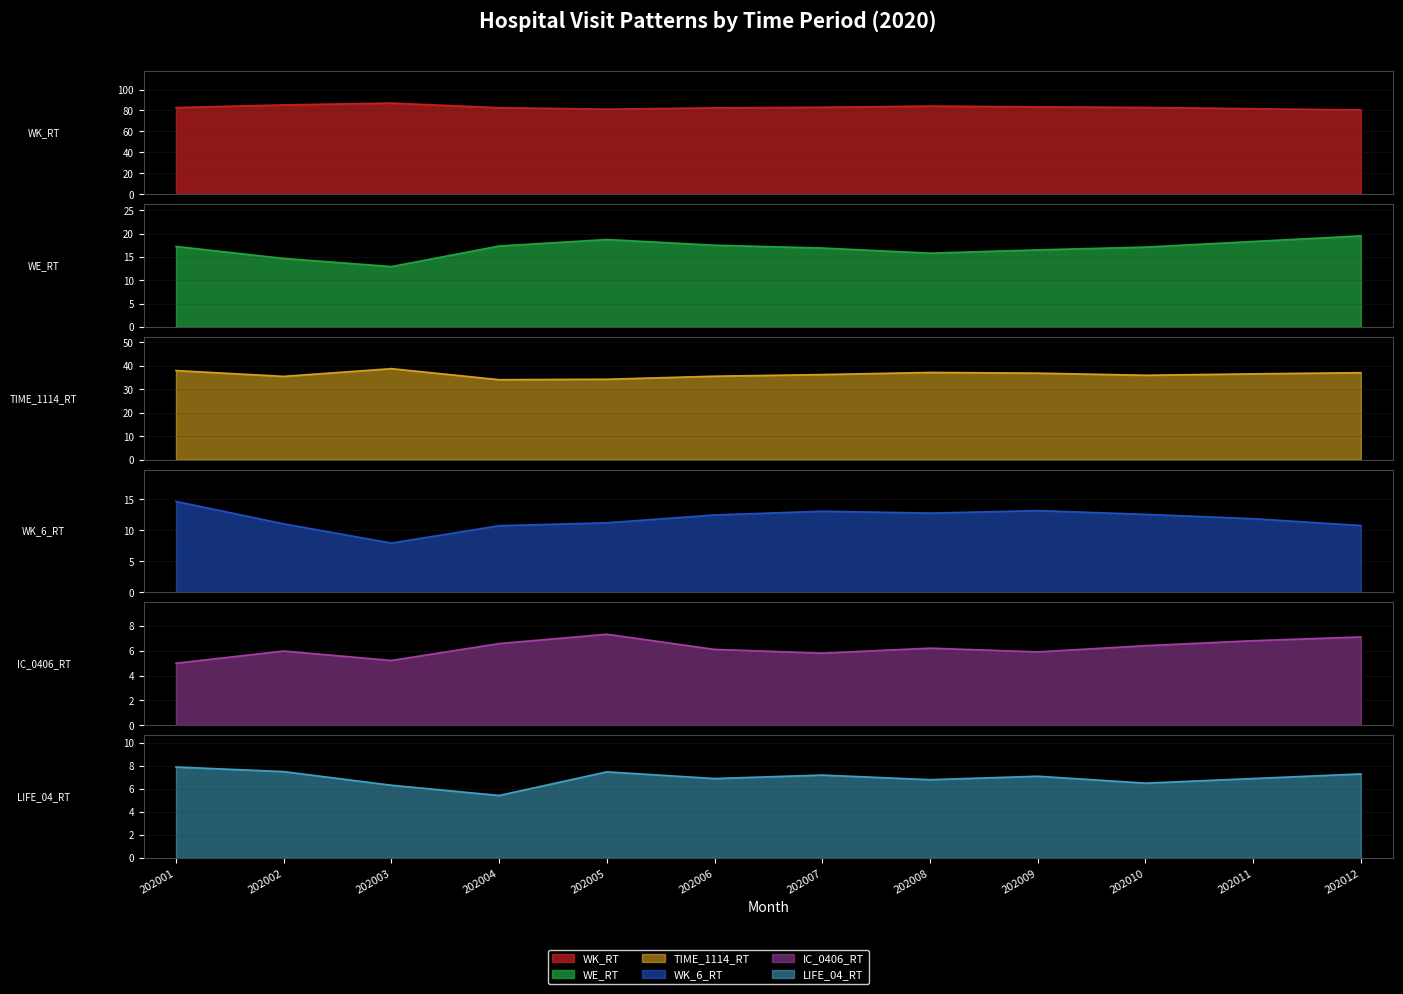

How many values in the WK_RT series are below 82?

3